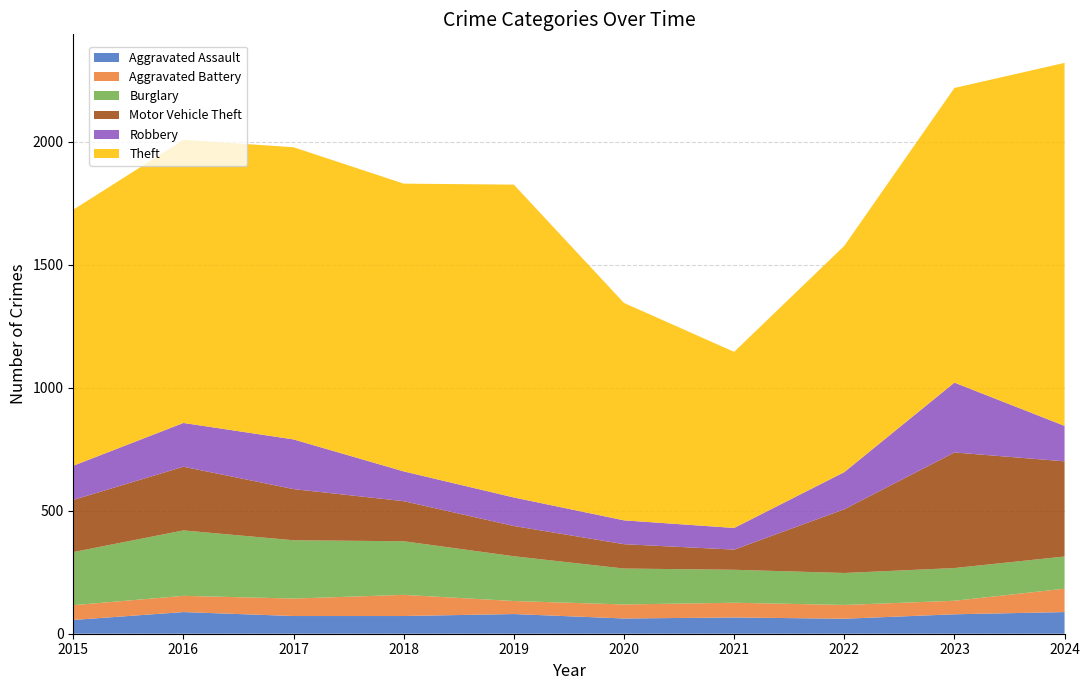

Reading left to right, extract all data points from this chart.

Aggravated Assault: 56	88	72	72	80	62	66	61	79	88
Aggravated Battery: 60	66	71	86	53	57	60	56	55	95
Burglary: 216	266	237	218	182	146	134	130	133	131
Motor Vehicle Theft: 212	259	208	163	123	99	82	259	470	387
Robbery: 139	178	202	121	116	97	88	151	284	144
Theft: 1041	1151	1188	1170	1272	884	716	920	1198	1476